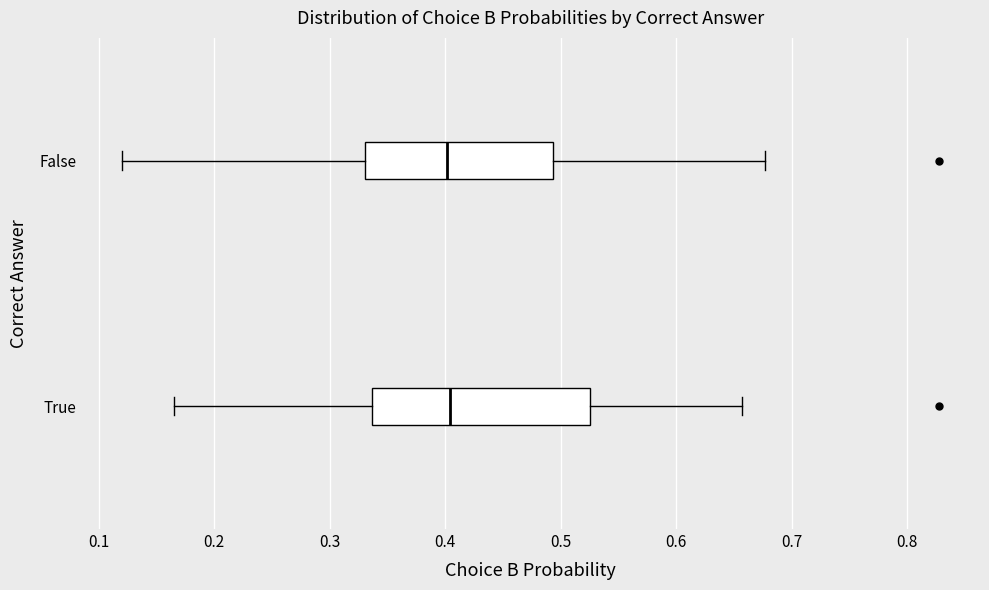

Comparing the boxes themselves (not the whiskers), which one is the widest?

True